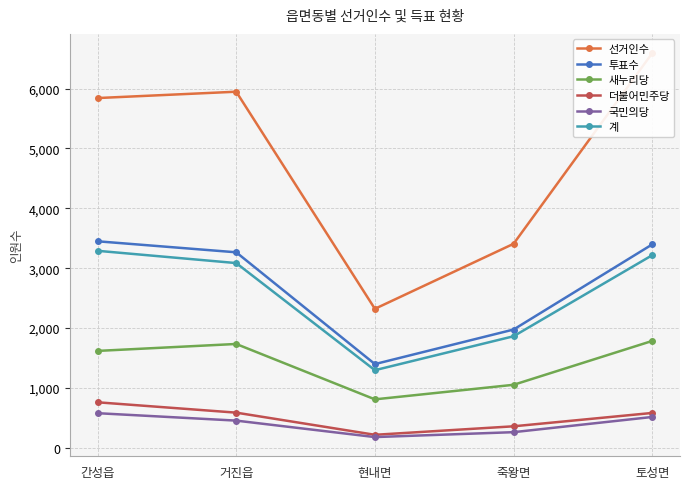

What is the spread (max minus min) of values at 현내면?

2142